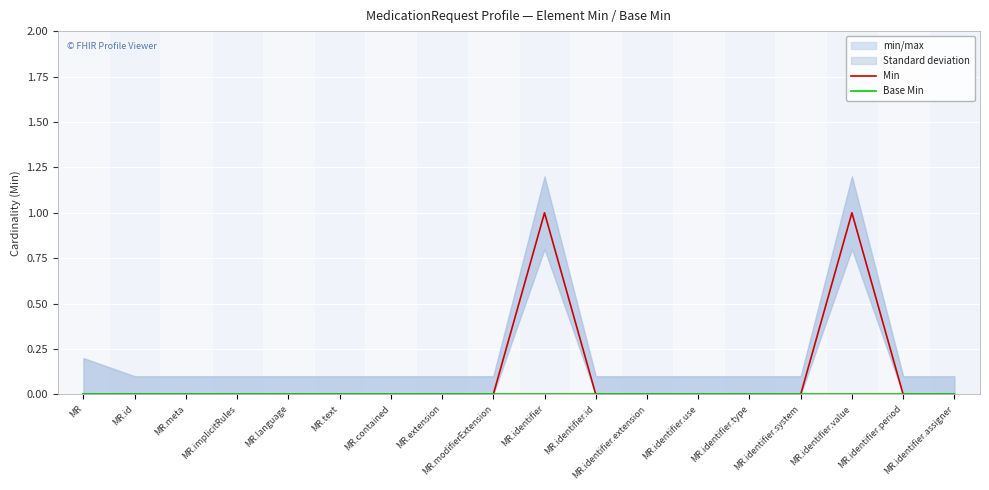

True or false: Base Min has more than 0 points higher than both neighbors.

False